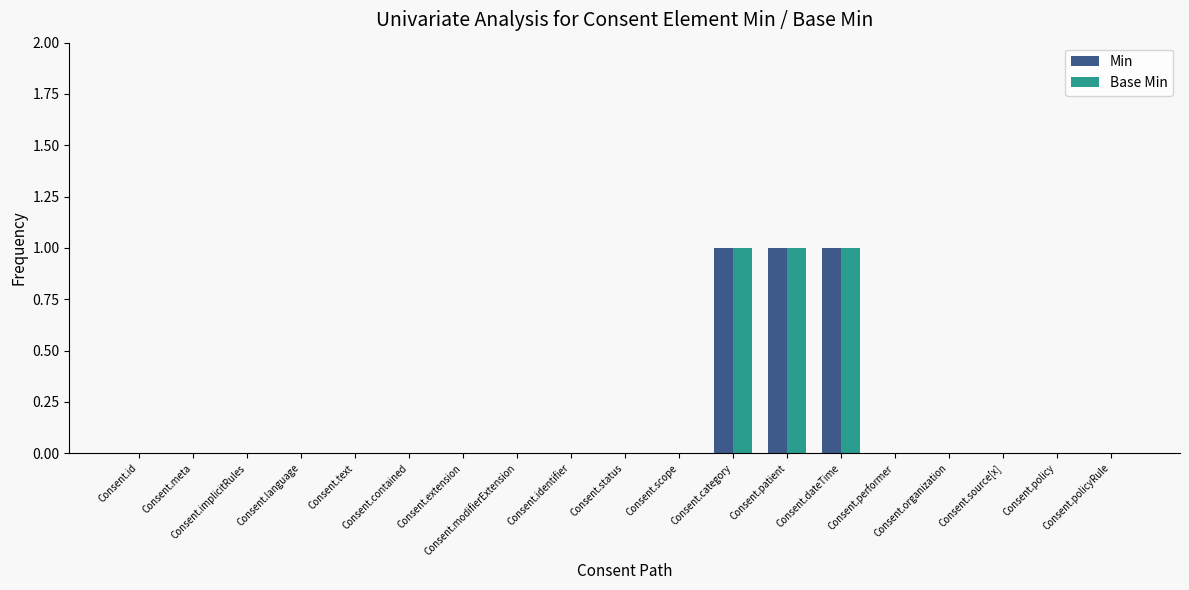

What is the sum of all Min values?

3